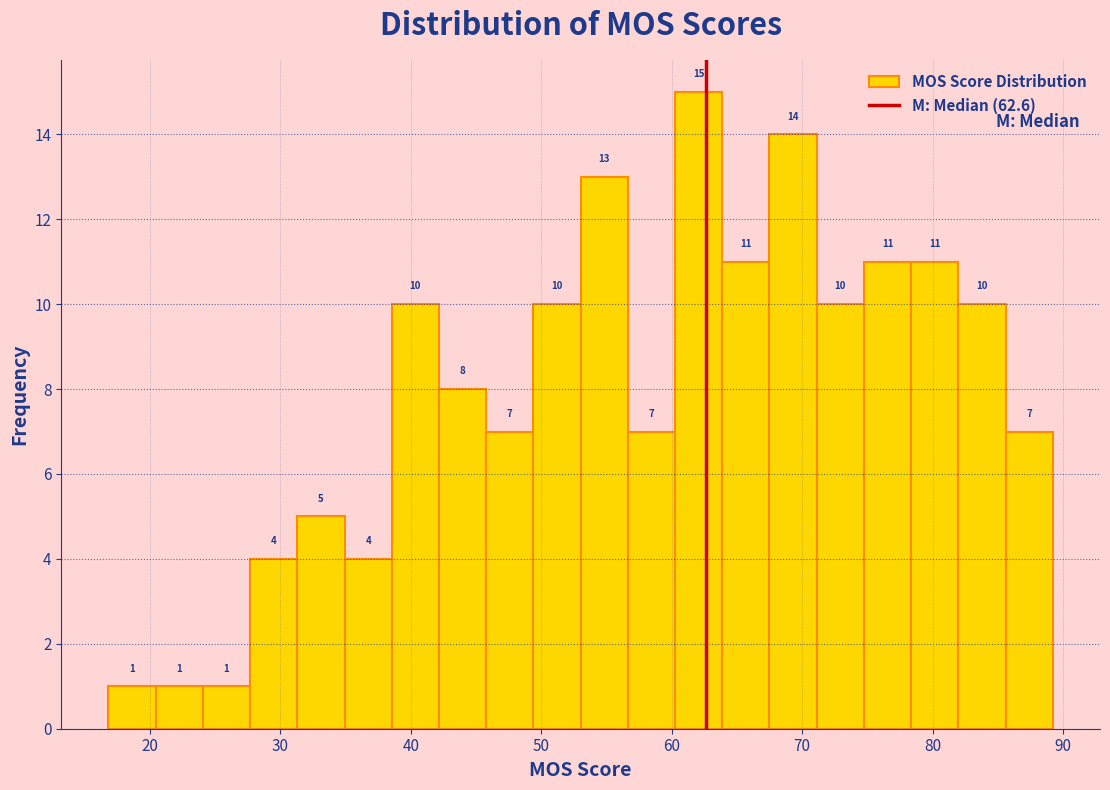

Around what value on the x-axis is the tallest bar? Give the approximate position of its centre, as read against the axis.

62